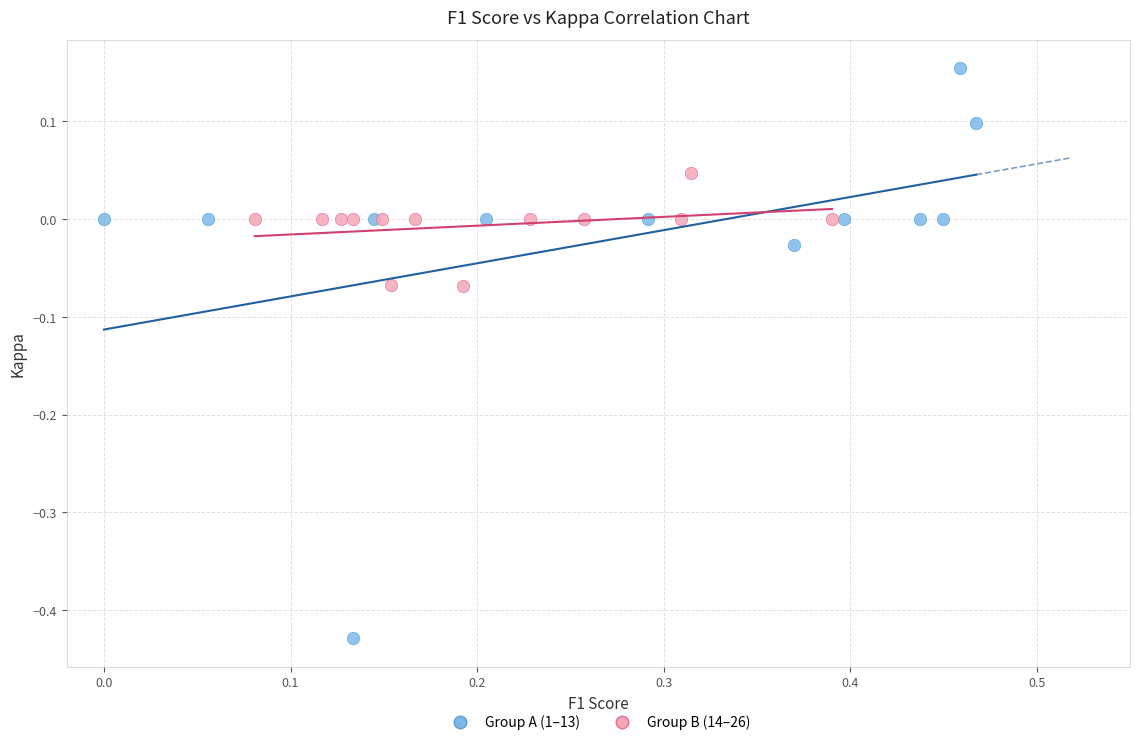

Which series has the largest Y range (max minus min)?

Group A (1–13)